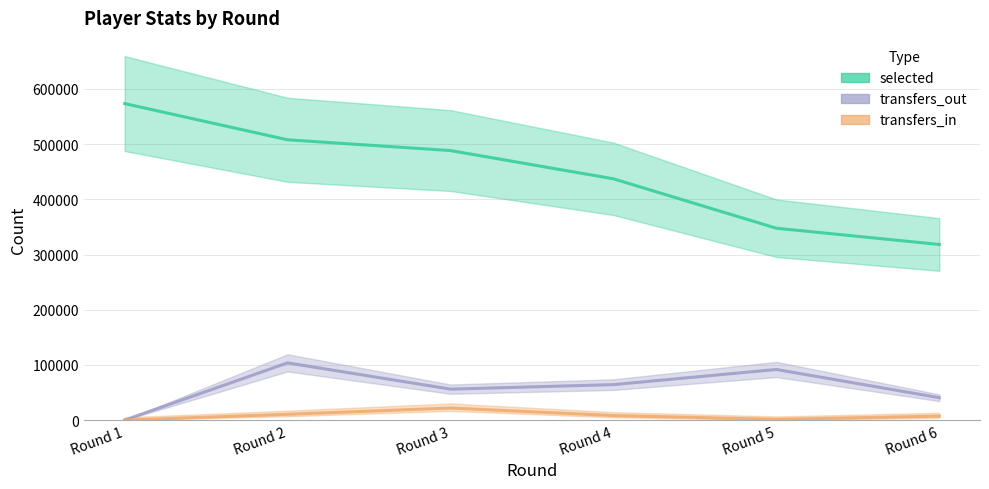

How many data points in selected are less than 488420?

3